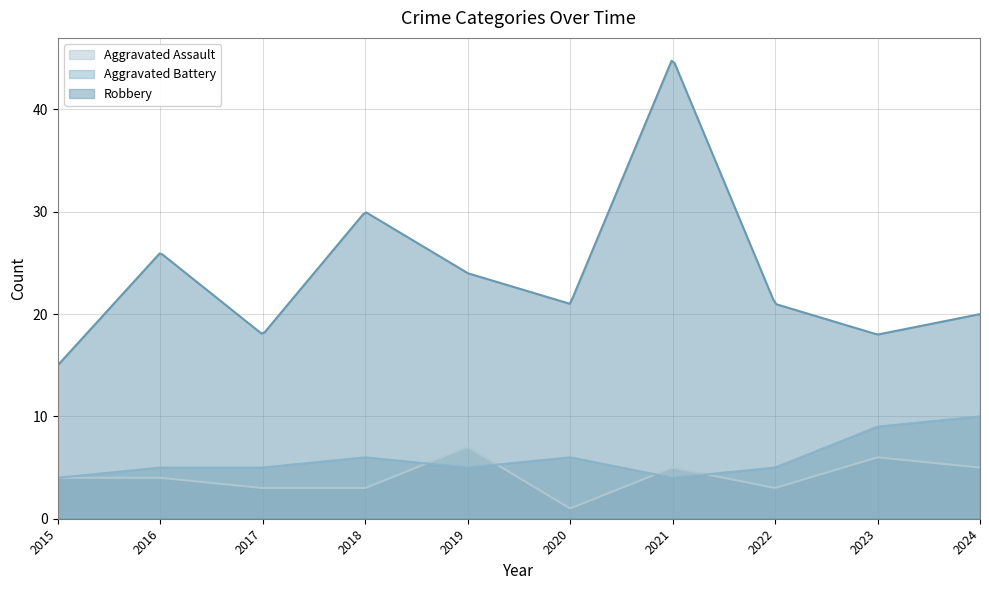

Is it true that Aggravated Assault equals 5 at 2017?

False